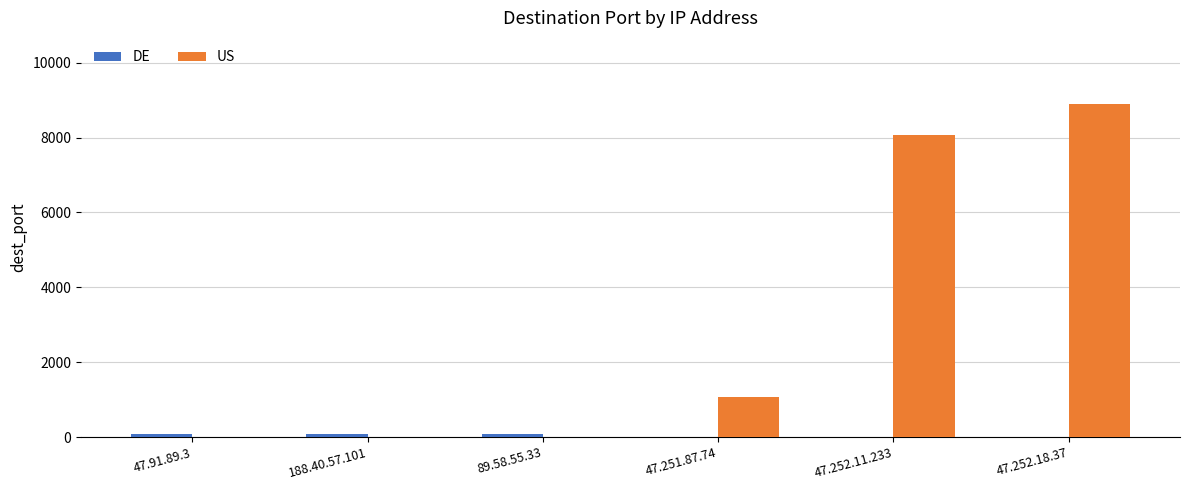

Which category has the highest value across all series?

47.252.18.37